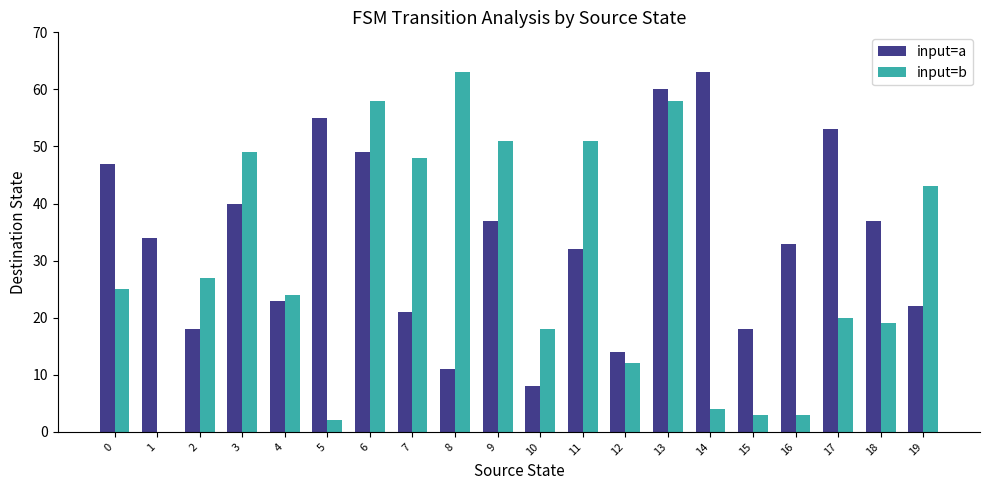

Which series has the largest total across all categories?

input=a